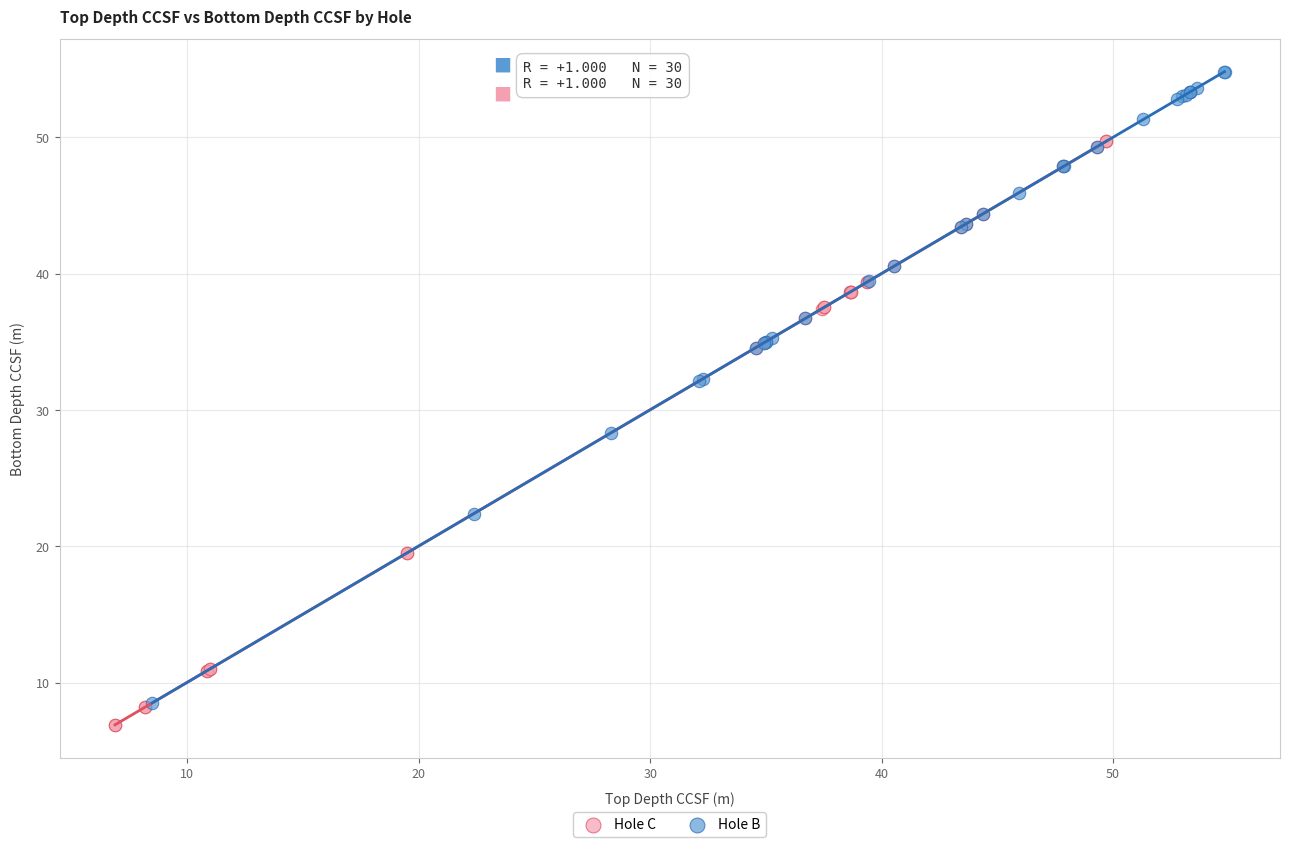

Which series has the largest Y range (max minus min)?

Hole B